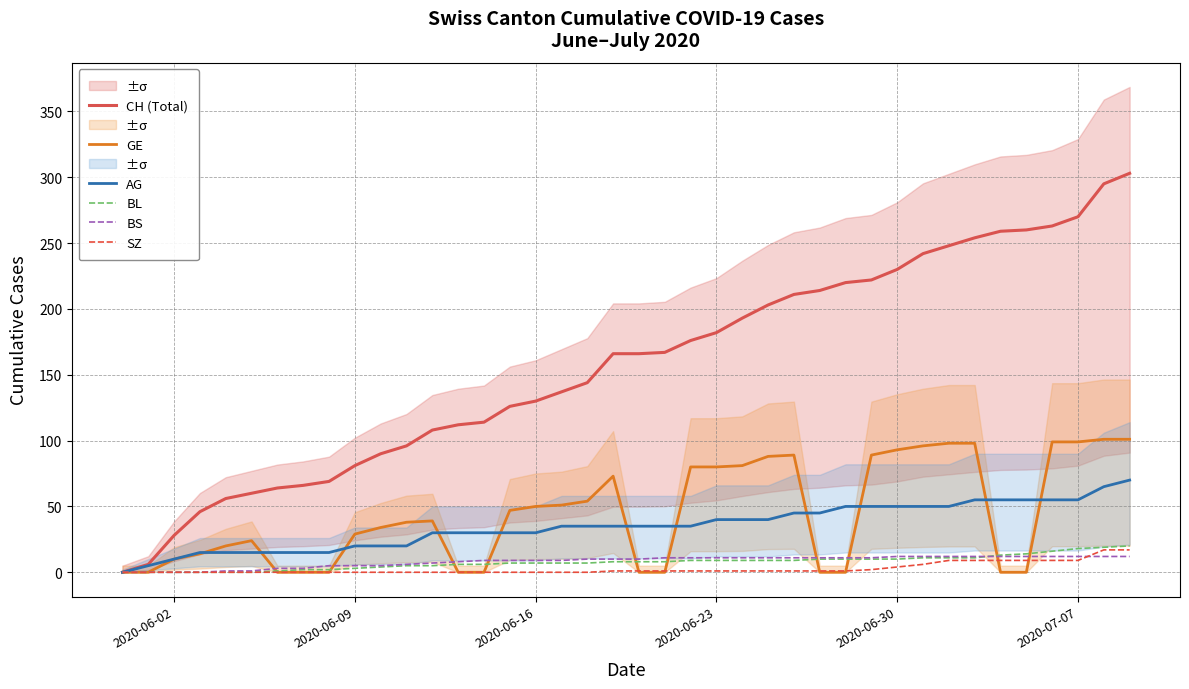

What is the maximum value for AG?

70